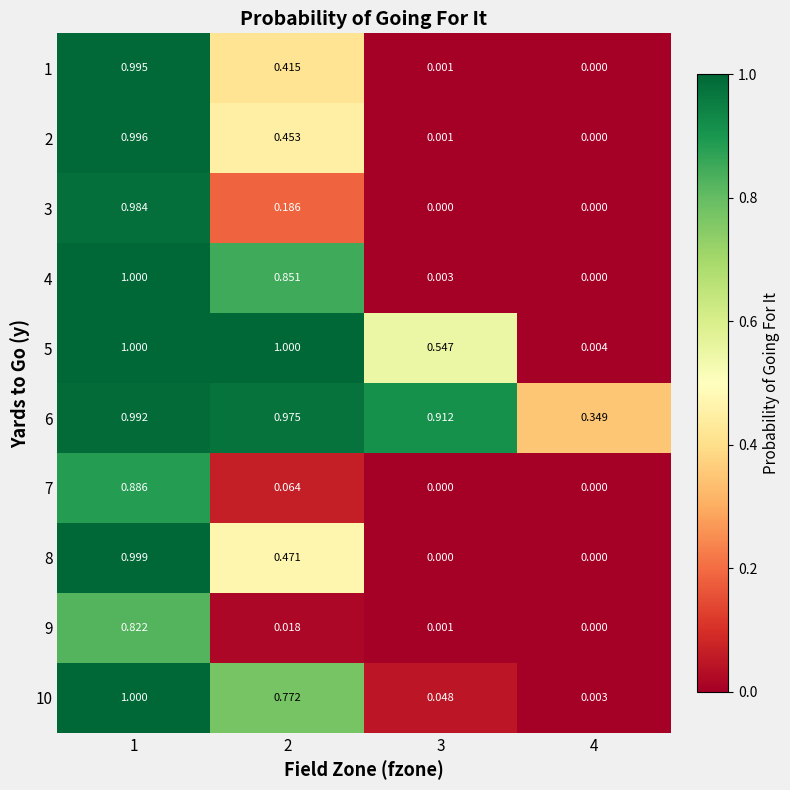

Is the value of 10 at 4 greater than the value of 8 at 3?

Yes